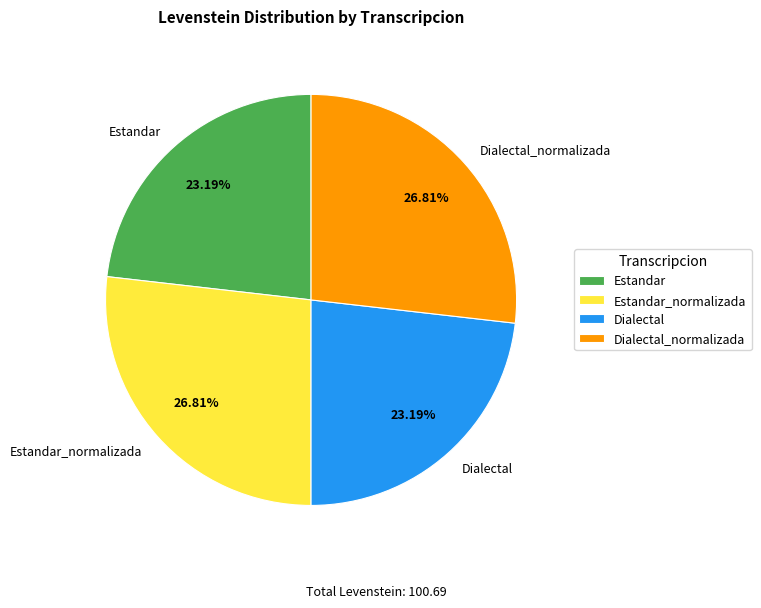

Between Dialectal_normalizada and Estandar, which is larger?

Dialectal_normalizada